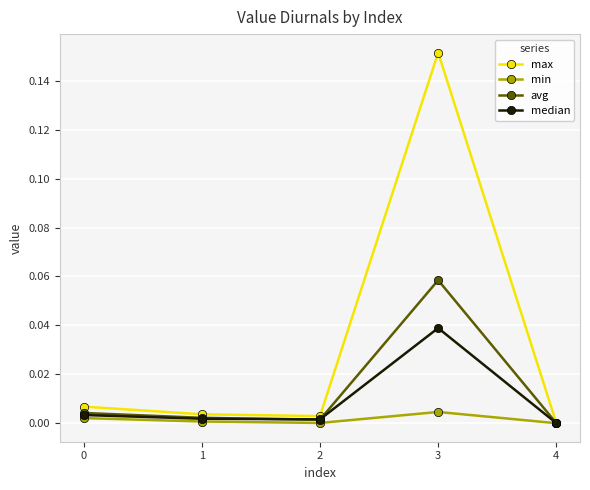

What is the total value across all series at 3?

0.3